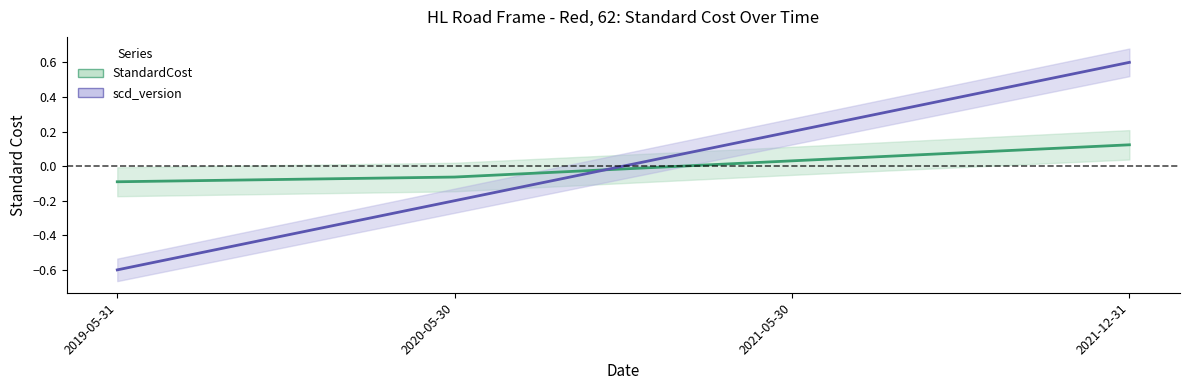

What is the label of the 3rd point from the left?

2021-05-30